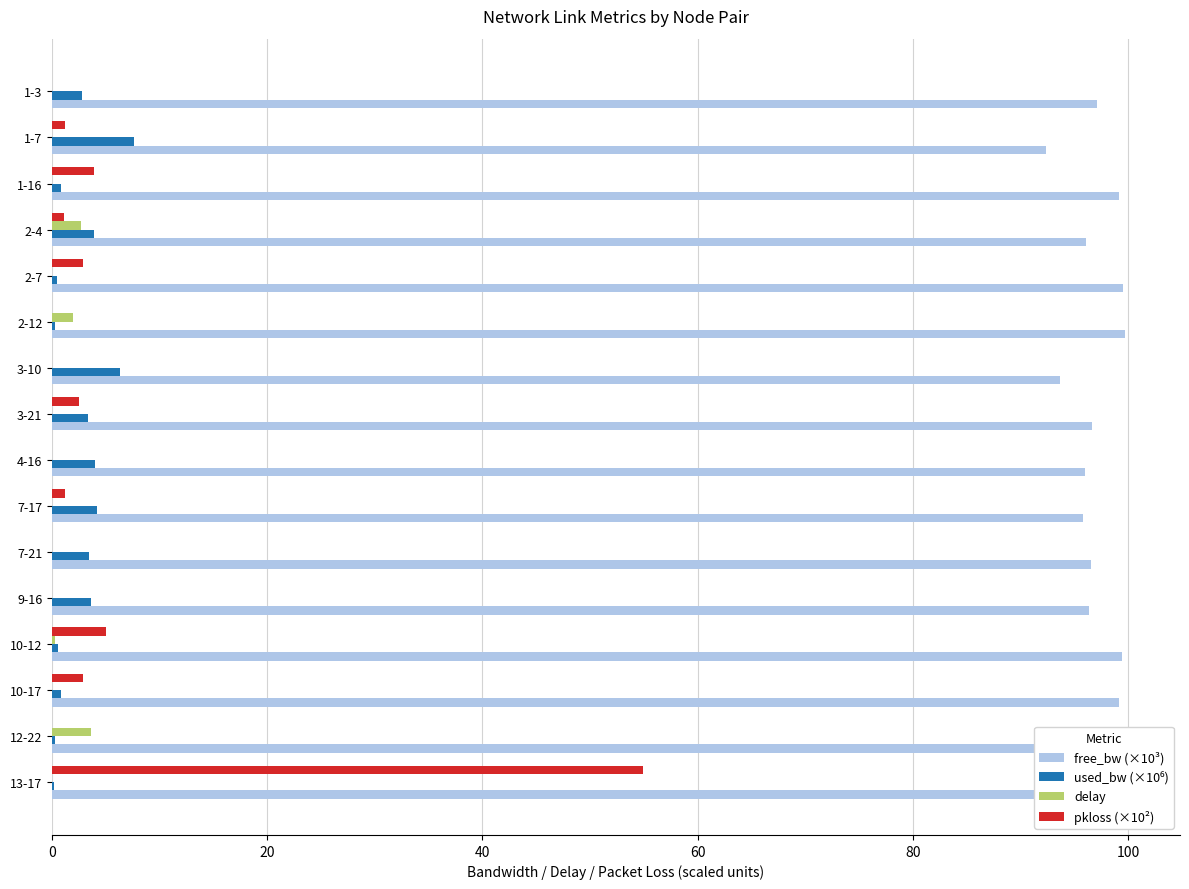

What are all the series names shown in the legend?

free_bw (×10³), used_bw (×10⁶), delay, pkloss (×10²)